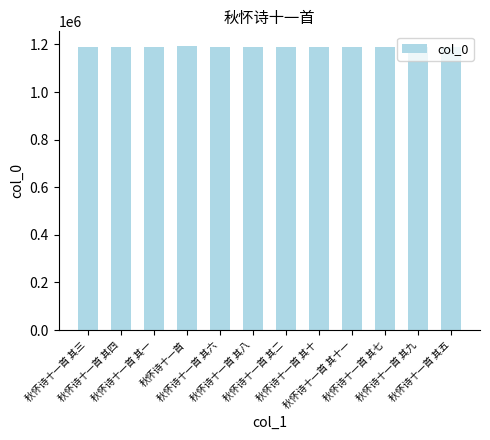

The chart shows a value of 1195456 at 秋怀诗十一首. True or false?

True